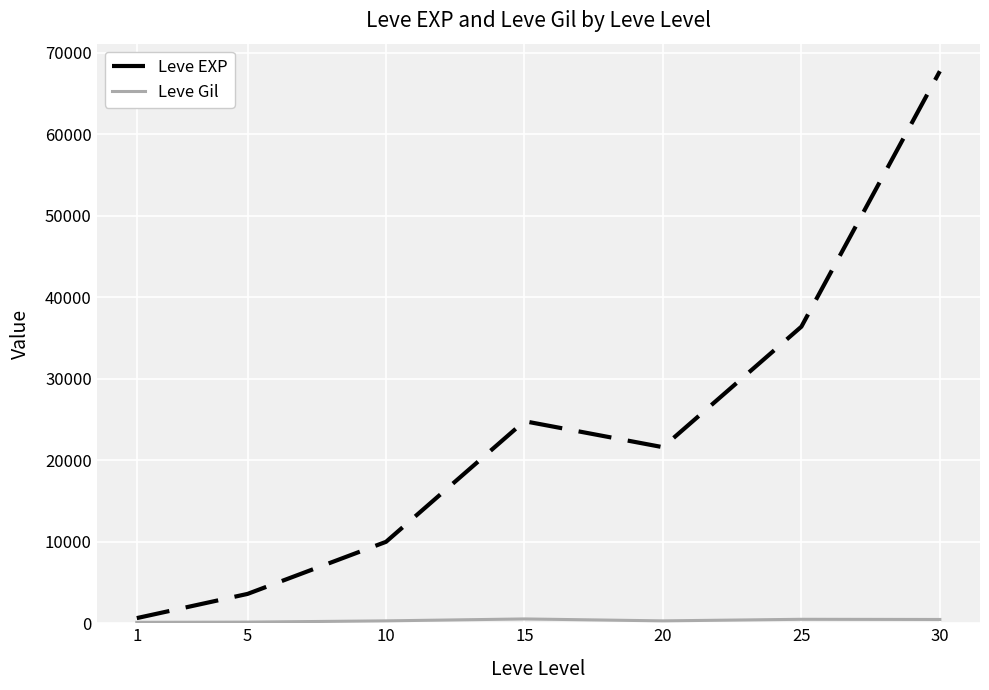

How many distinct data groups are displayed?

2